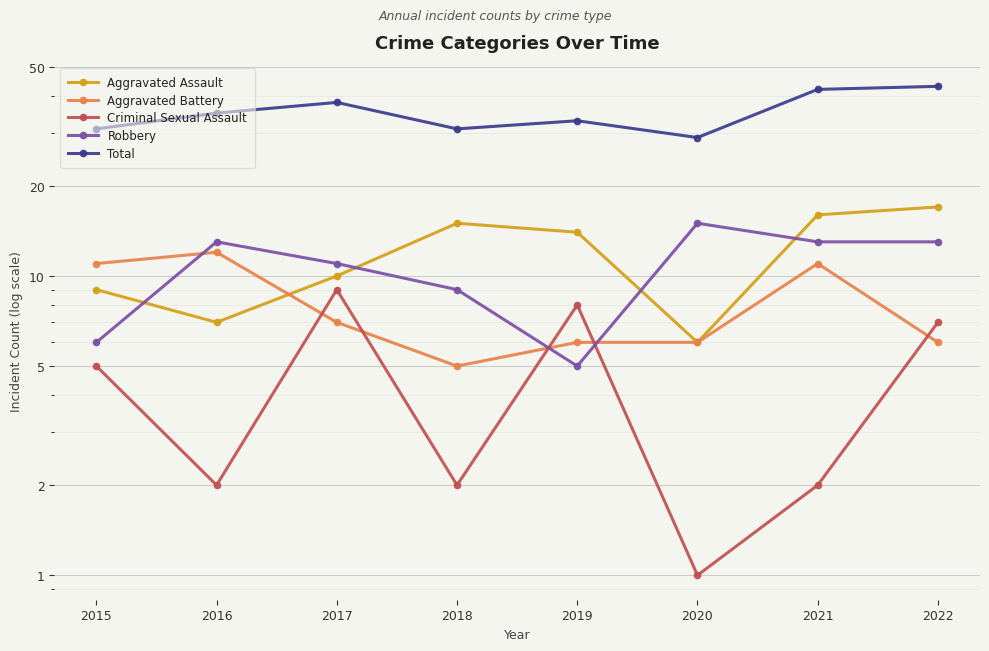

What is the difference between the highest and lowest values at 2019?

28